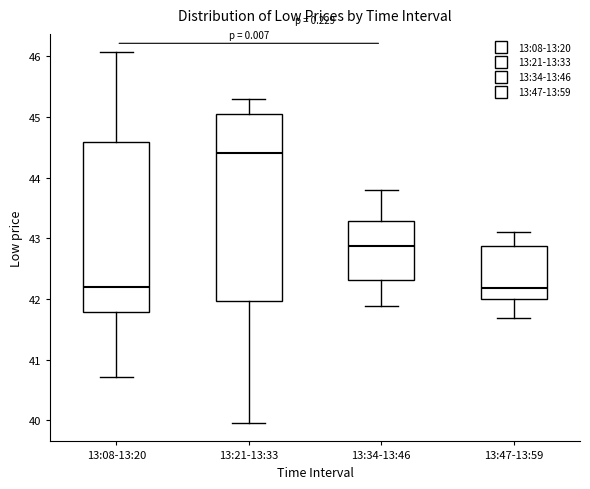

Reading left to right, transcribe this box plot: for each box, give where its median line is, the range the box spans, and where its two whiskers end, as read against the y-axis. The values are not printed on the chart, so give them approximately, as read against the axis.

13:08-13:20: median 42.2, box 41.8 to 44.6, whiskers 40.7 to 46.1
13:21-13:33: median 44.4, box 42.0 to 45.0, whiskers 40.0 to 45.3
13:34-13:46: median 42.9, box 42.3 to 43.3, whiskers 41.9 to 43.8
13:47-13:59: median 42.2, box 42.0 to 42.9, whiskers 41.7 to 43.1